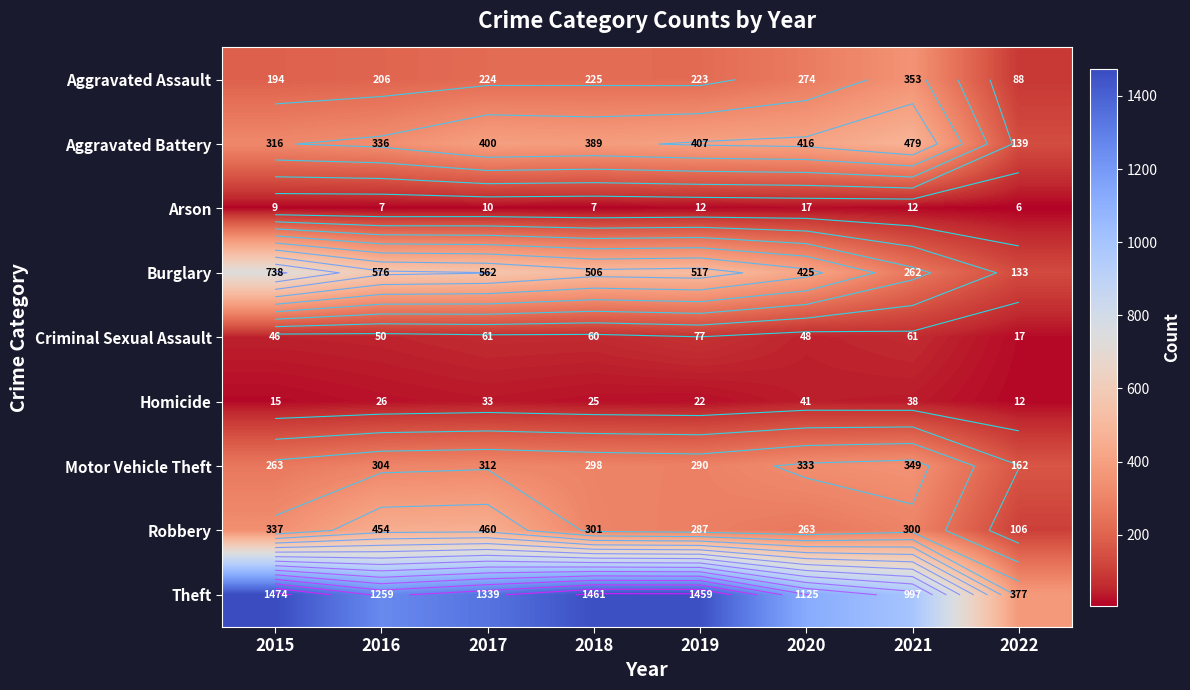

Between 2016 and 2021, which is larger?

2021